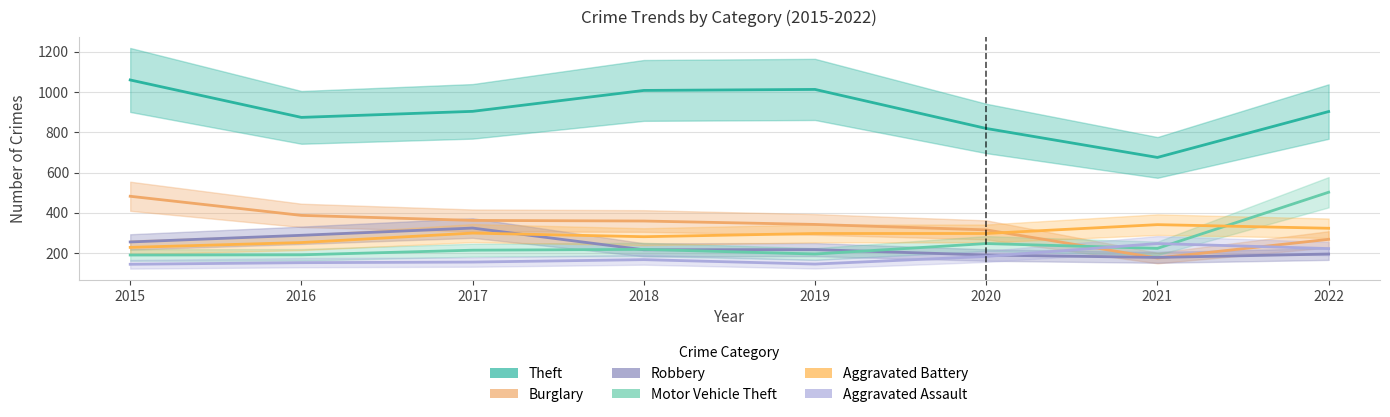

How many data points in Robbery are less than 217?

4